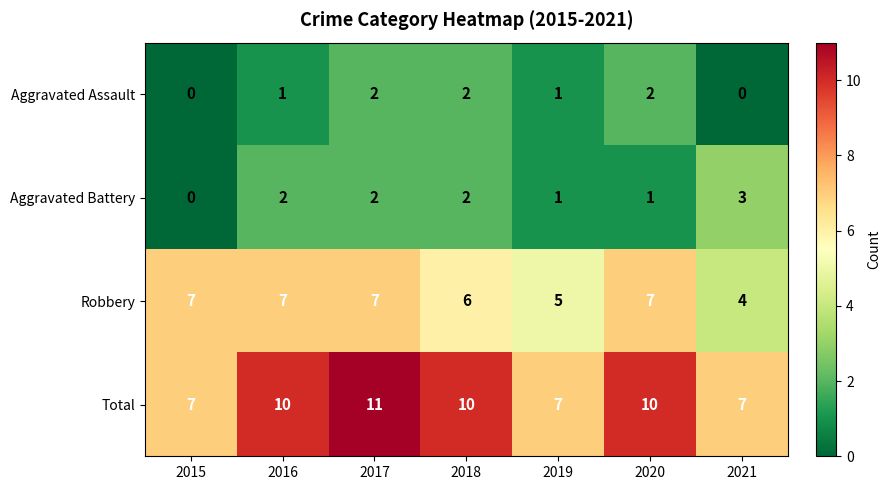

Which label corresponds to the largest value in the chart?

2017